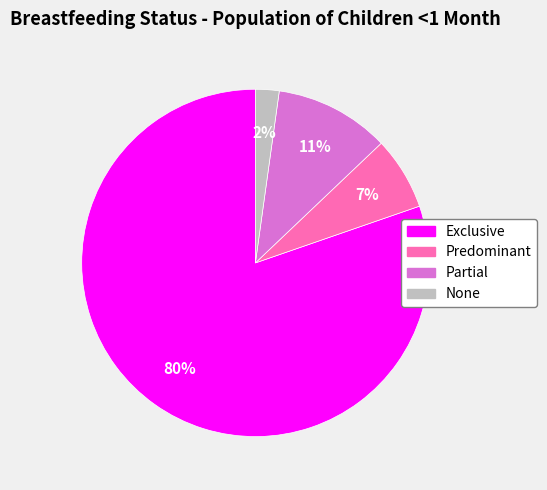

To the nearest percent, what percentage of the pie is Exclusive?

80%